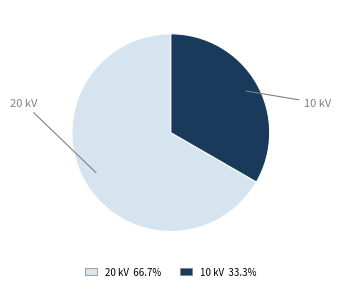

Which slice is the largest?

20 kV